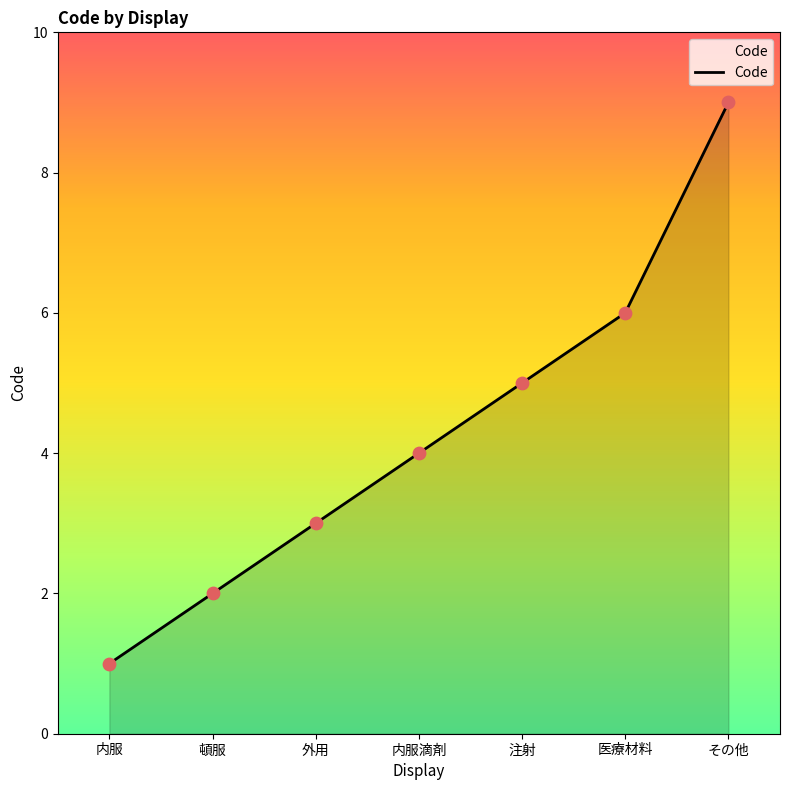

What is the change in value from 外用 to 注射?

+2